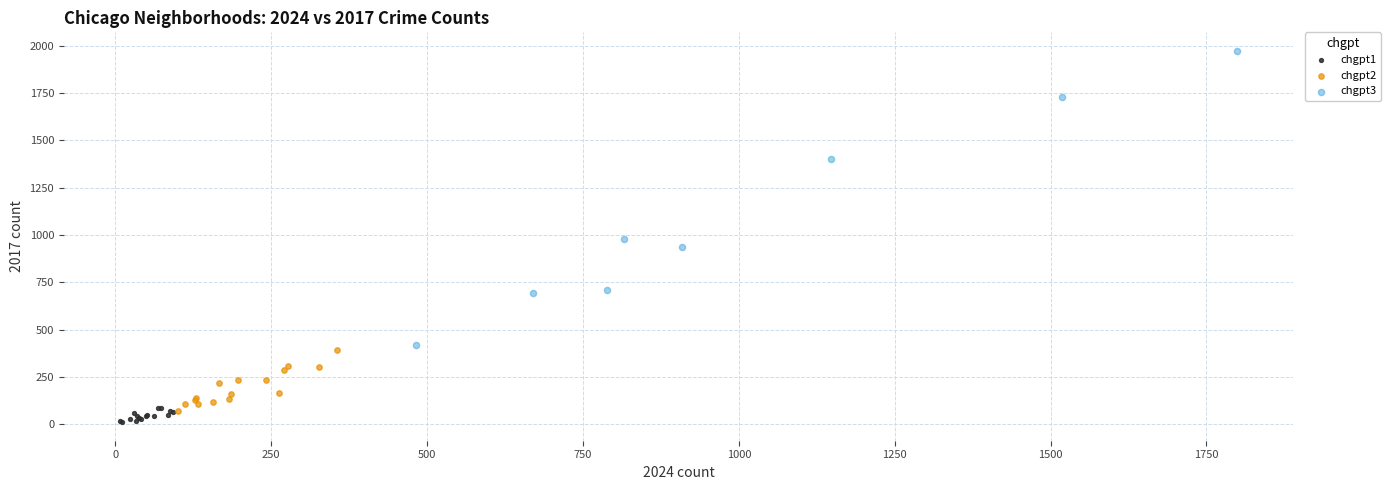

Which series has the largest Y range (max minus min)?

chgpt3